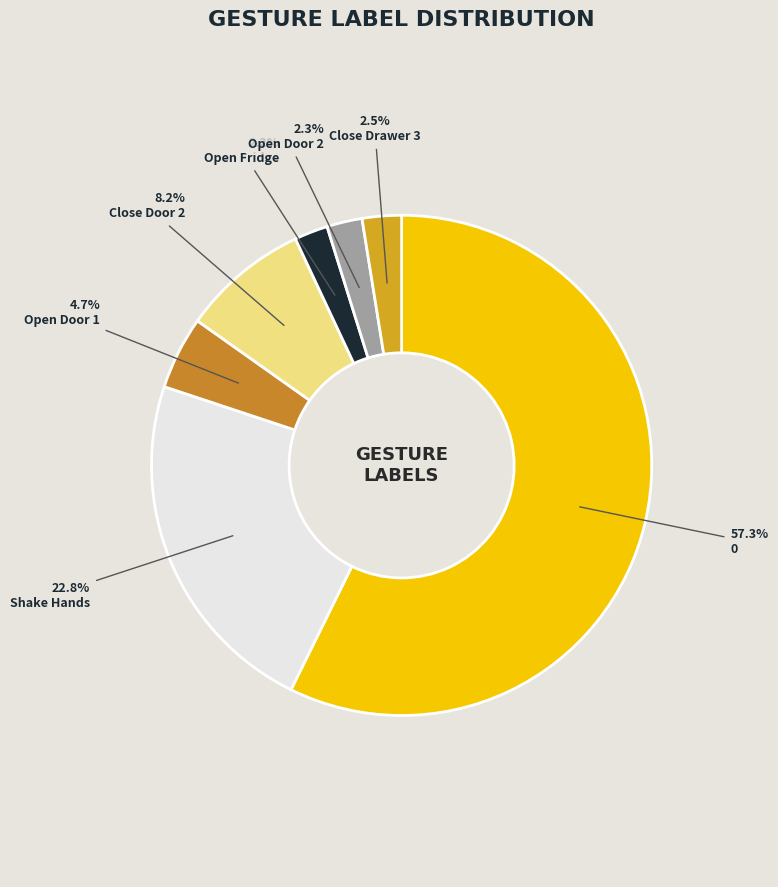

Is the sum of 0 and Open Door 1 greater than half?

Yes